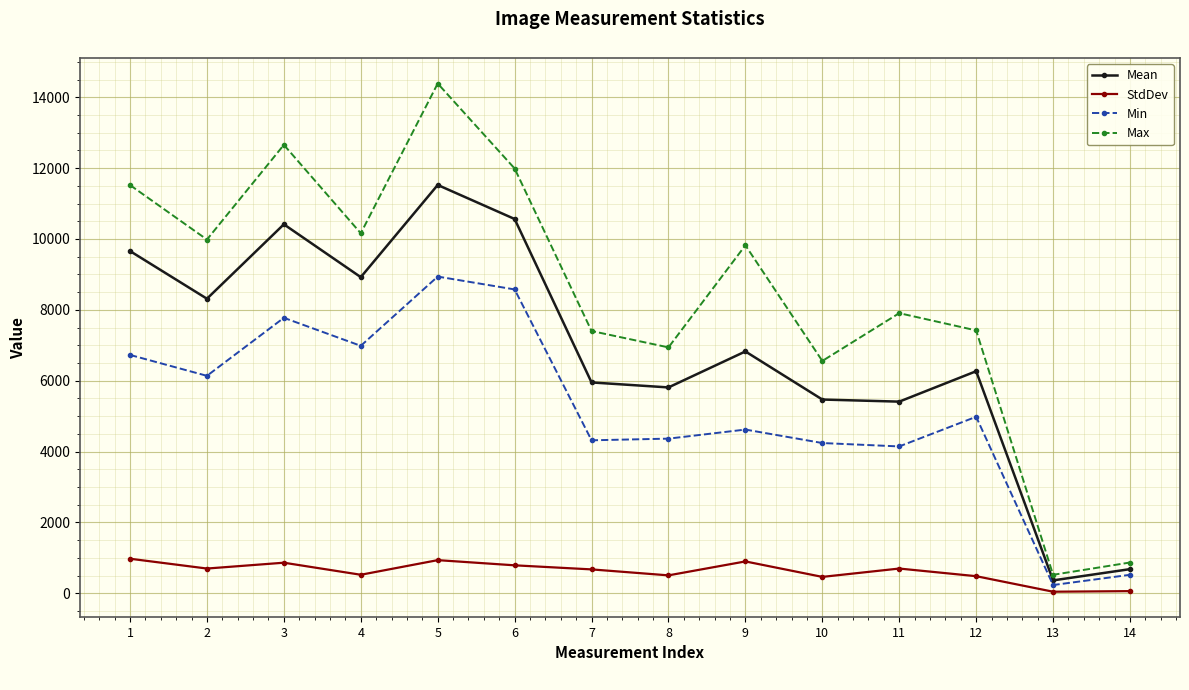

Is this an area chart (filled region under the line)?

No